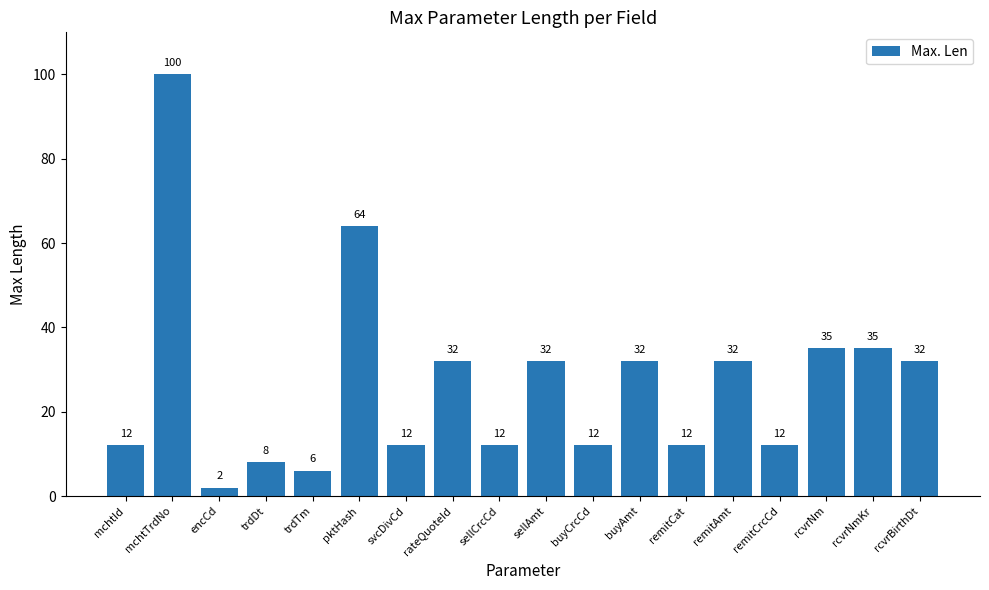

Read the value at remitAmt.

32